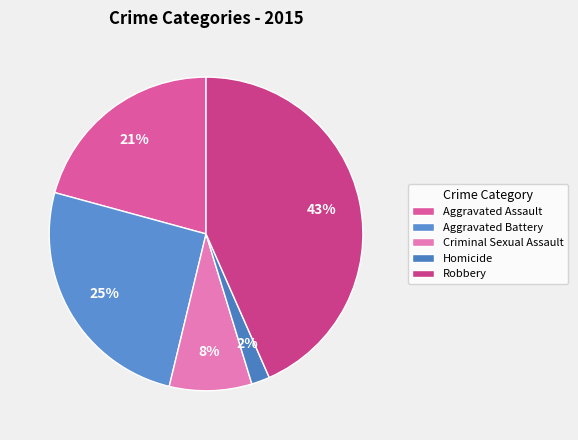

Is there any slice that represents more than half of the pie?

No